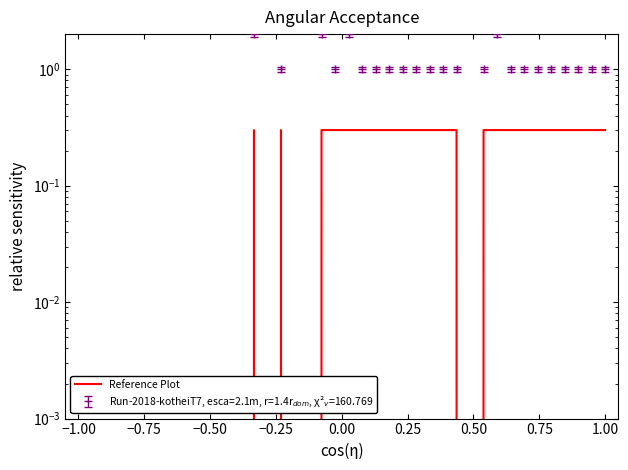

How many lines are shown in the chart?

1